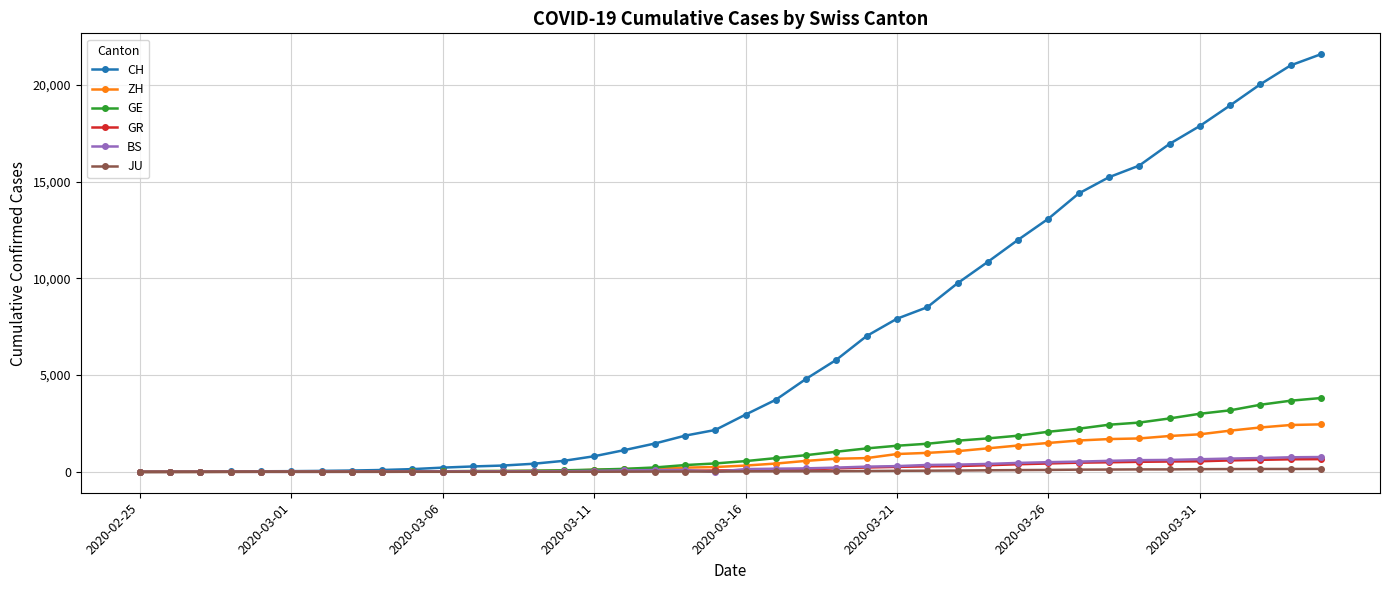

What is the maximum value for GR?

657